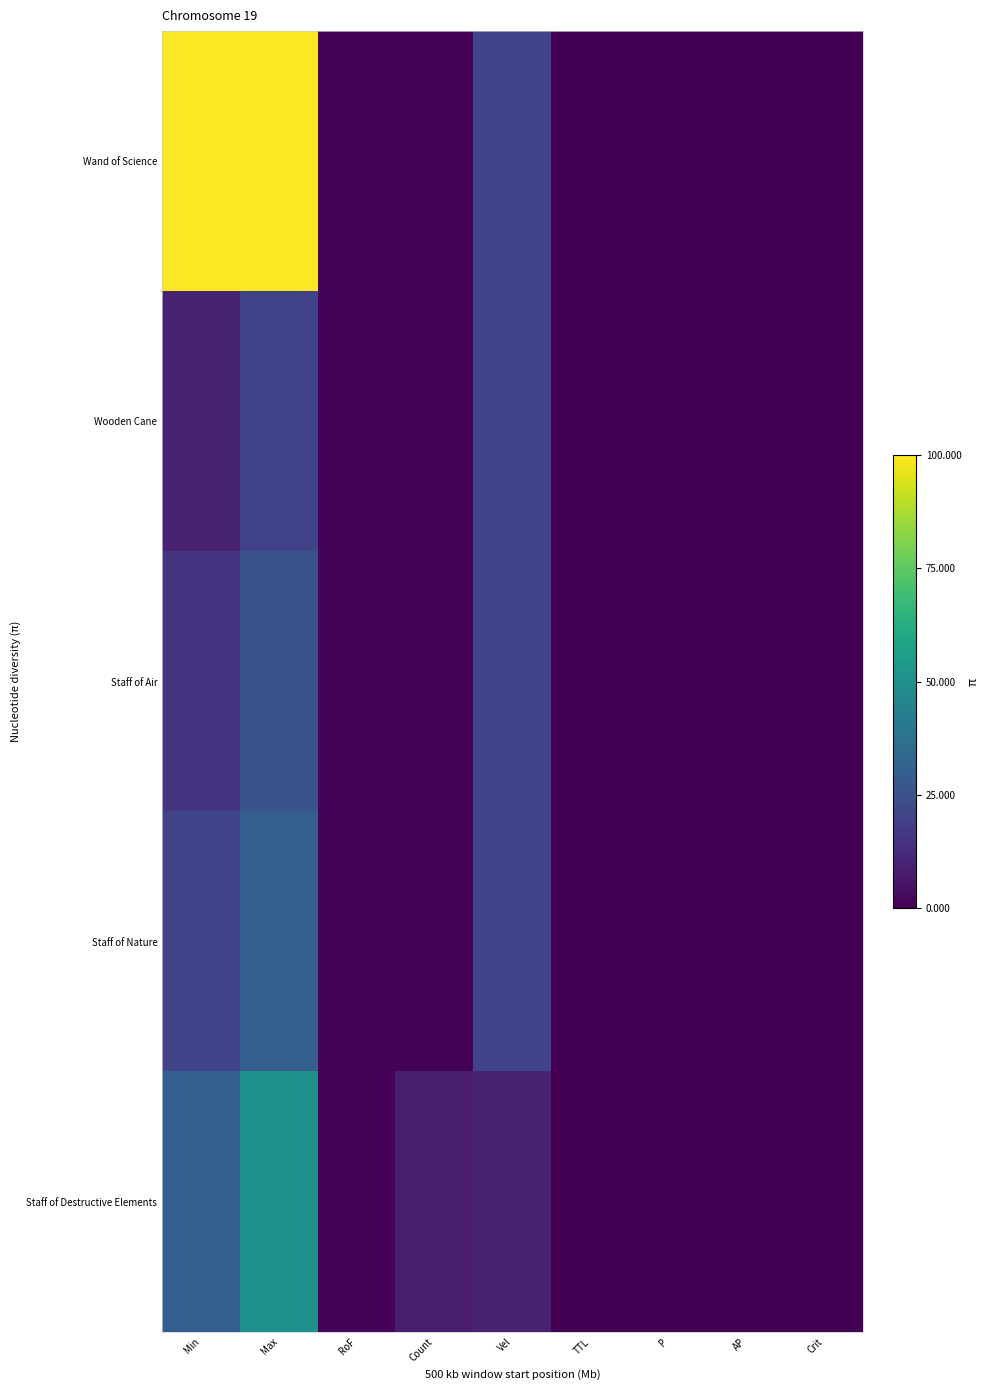

At which category does the chart reach its peak across all series?

Min